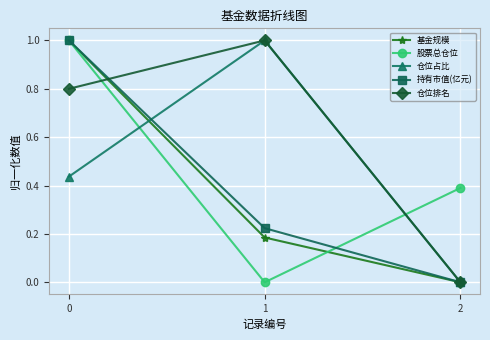

How many series are shown in this chart?

5